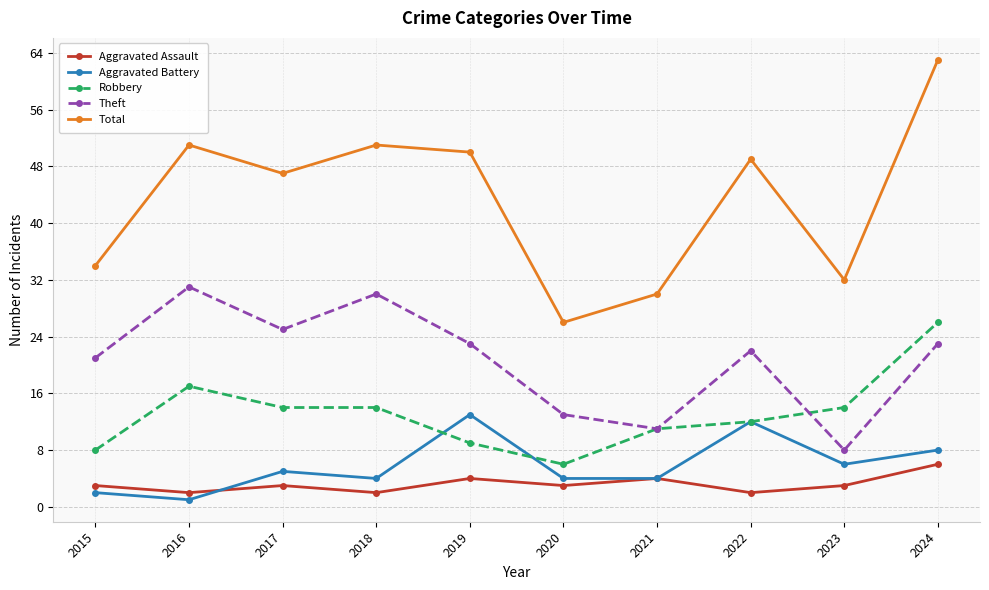

How many lines are shown in the chart?

5